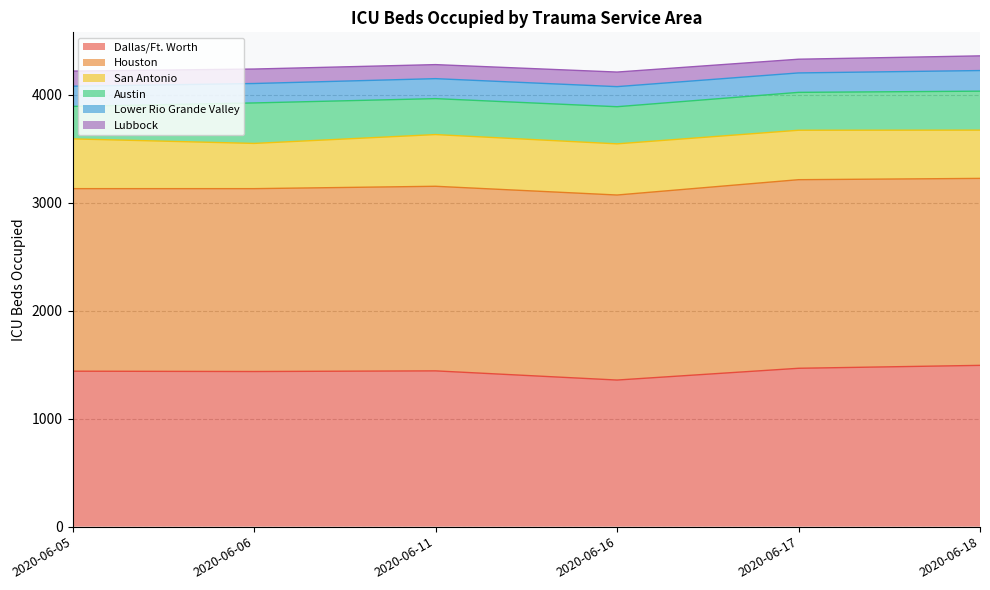

What is the total value across all series at 2020-06-11?

4280